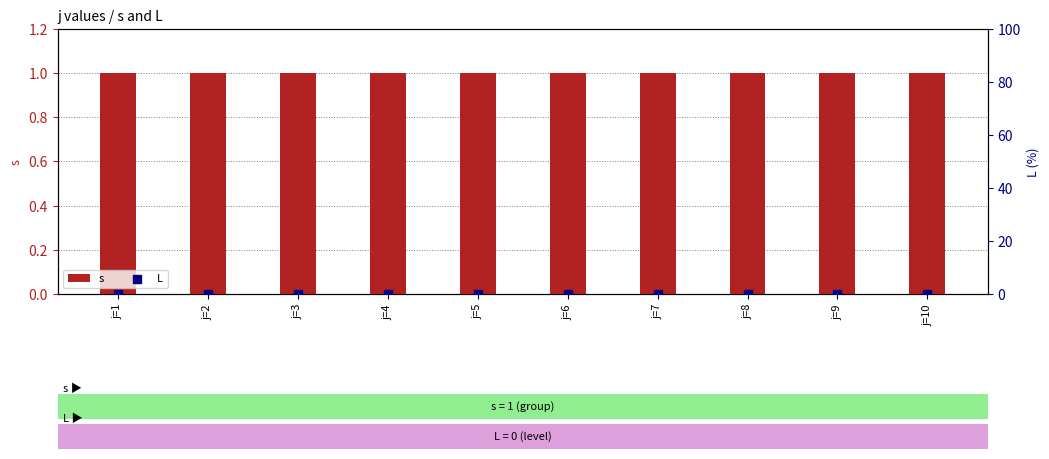

What is the total value across all series at j=10?

1